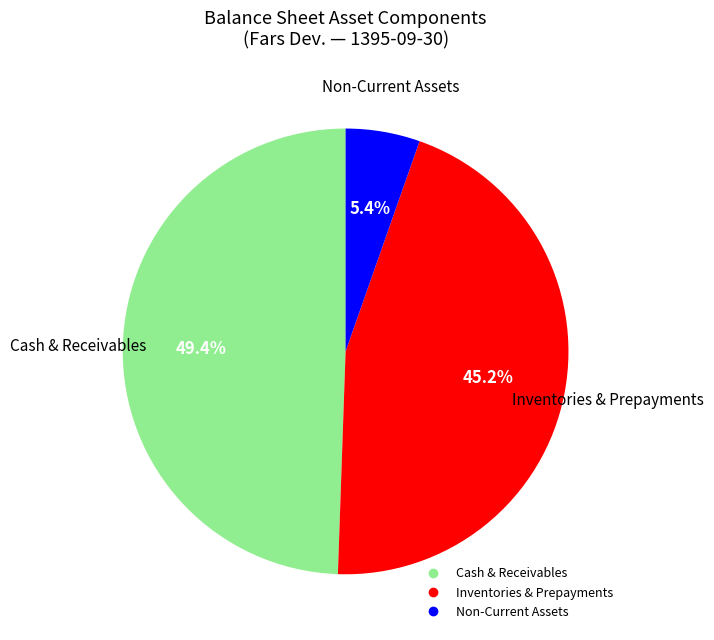

Does any single category account for the majority?

No